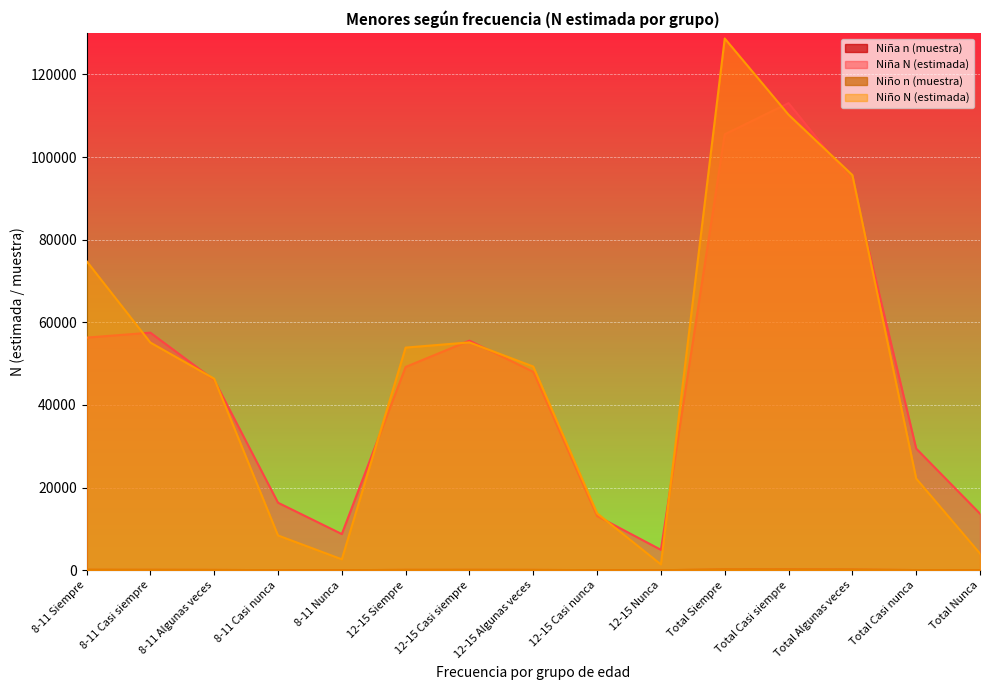

What is the difference between the maximum and minimum values in the Niño N (estimada) series?

127288